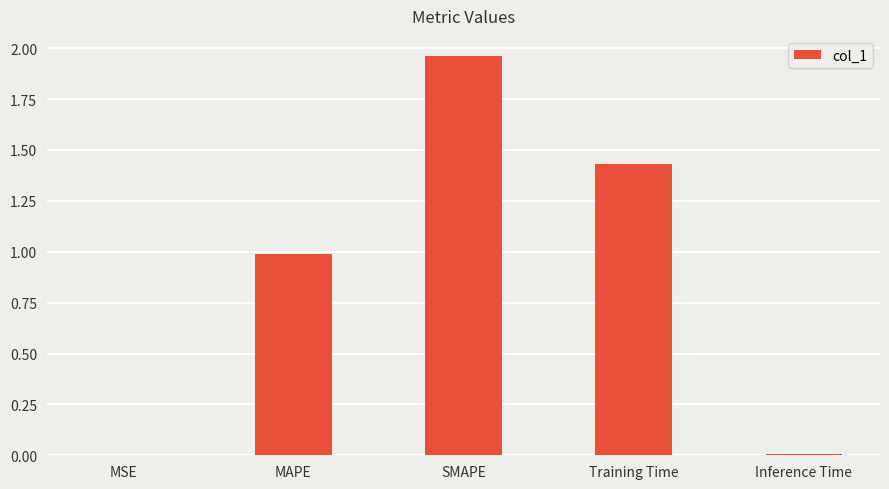

The chart shows a value of 1.0 at MAPE. True or false?

True